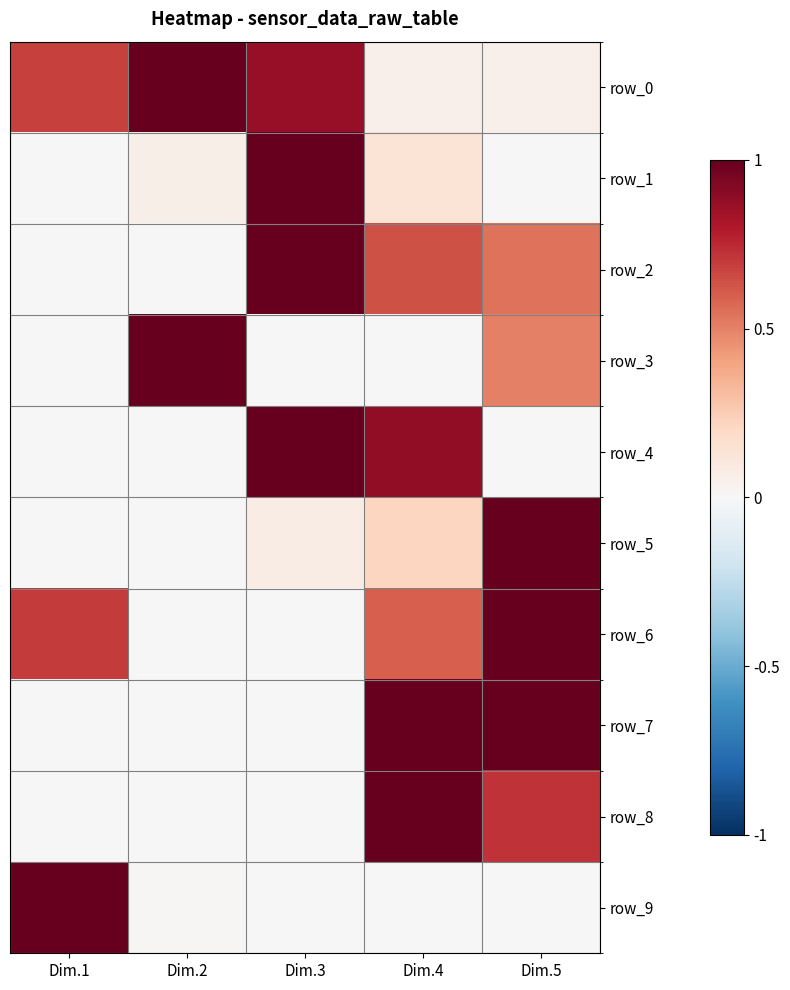

What is the spread (max minus min) of values at Dim.1?

1.0